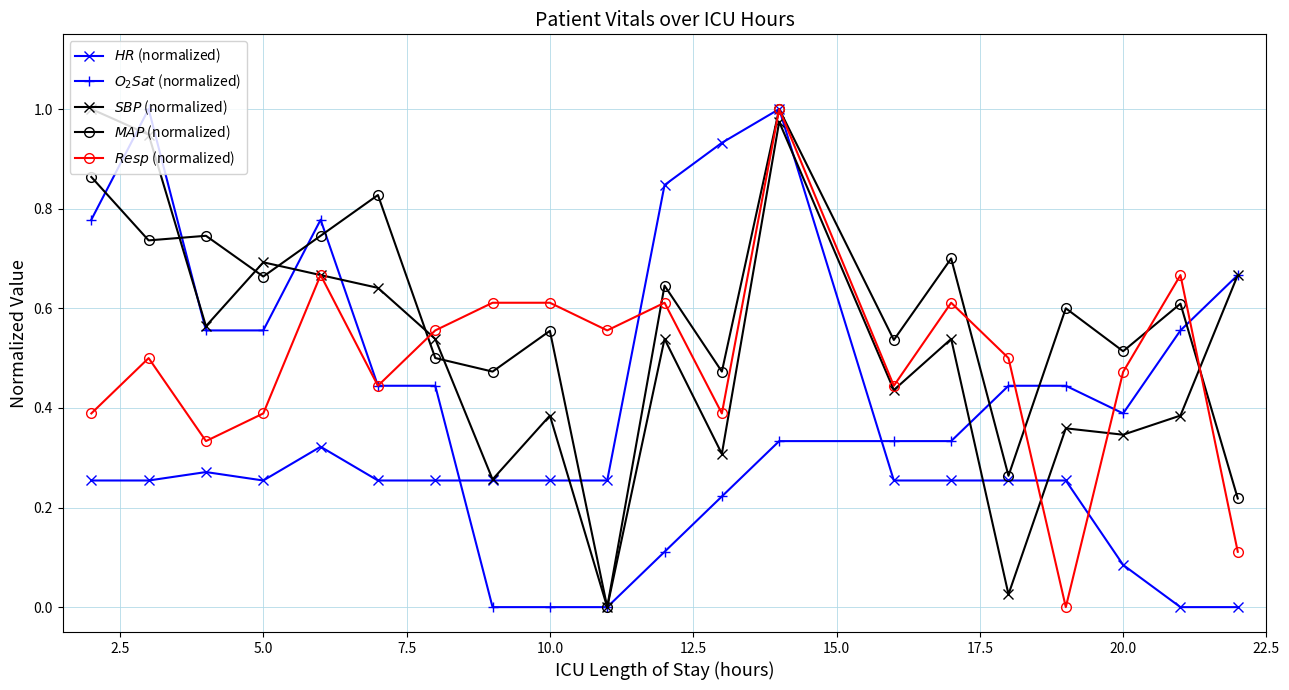

What is the value of the $O_2Sat$ (normalized) point at the 20th from the left?

0.7